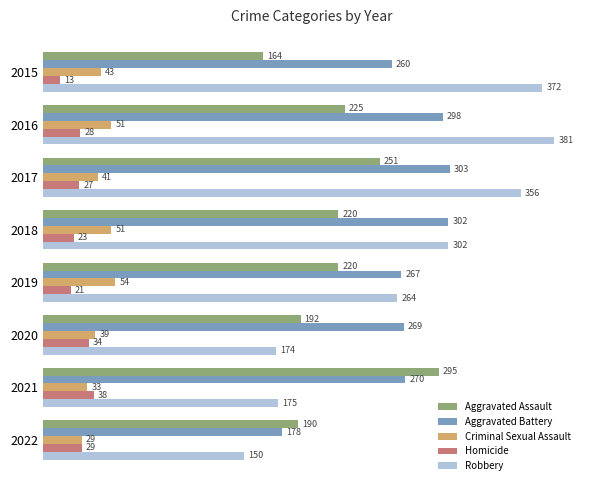

At which label does Robbery reach its minimum?

2022